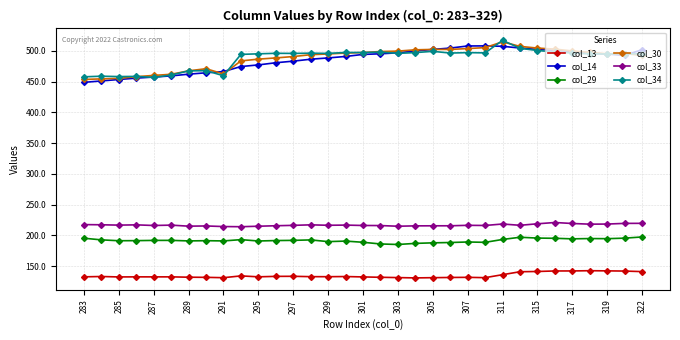

How many lines are shown in the chart?

6